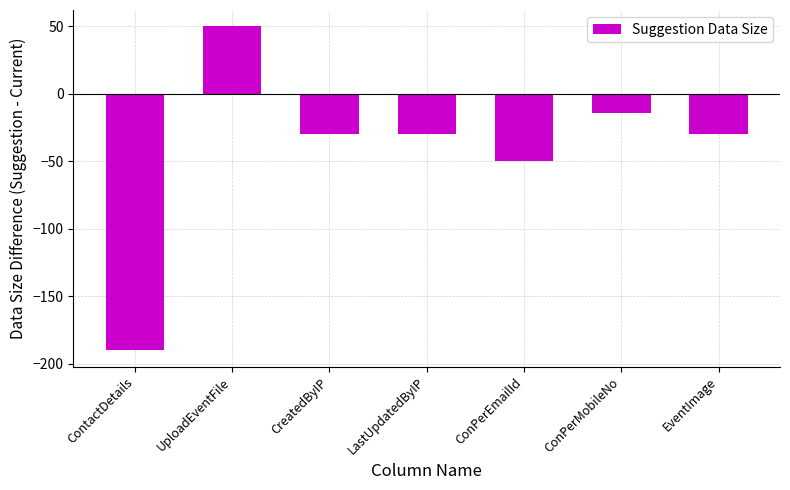

Reading left to right, transcribe all the data shown in this chart.

-190	50	-30	-30	-50	-14	-30